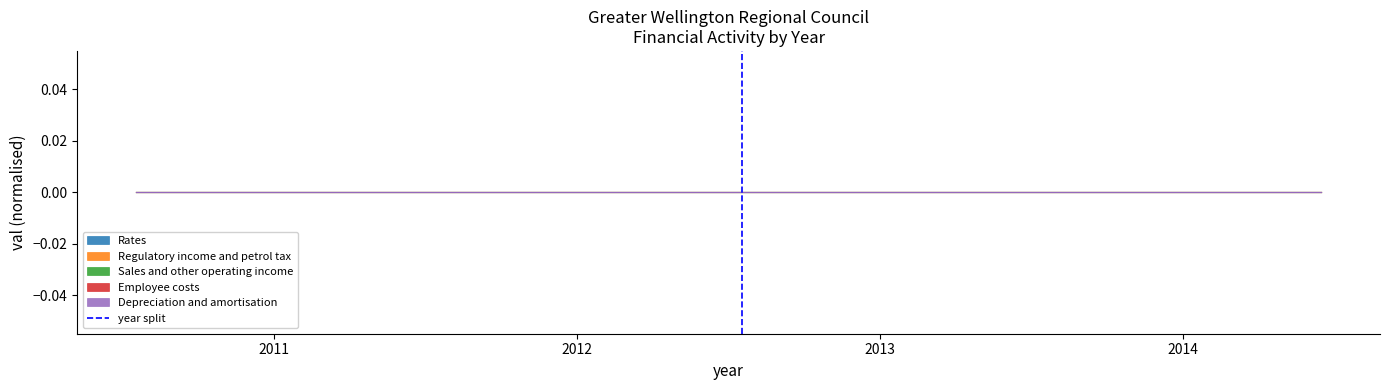

The chart shows a value of 0 at 2011. True or false?

False